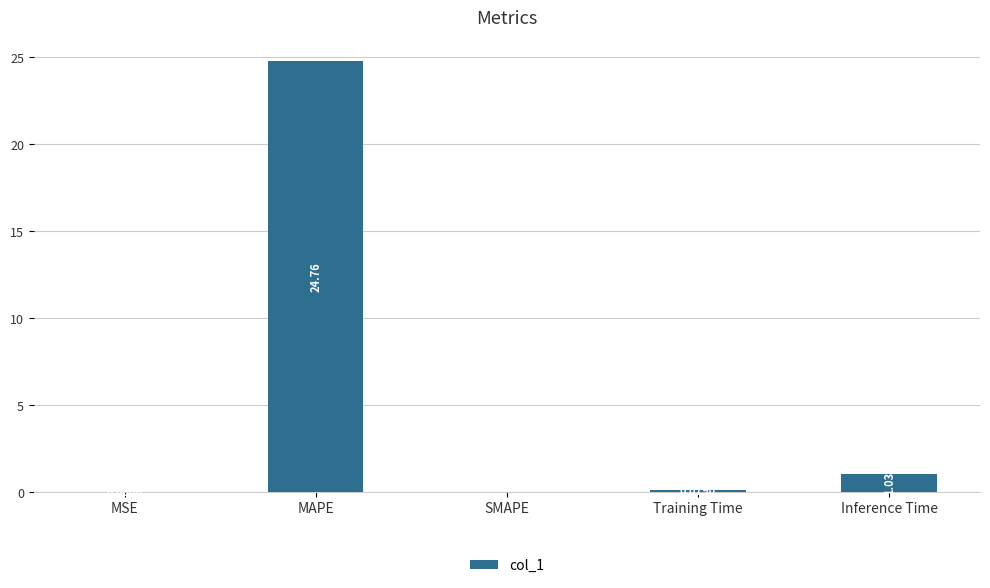

The value at MAPE is 13.4. True or false?

False